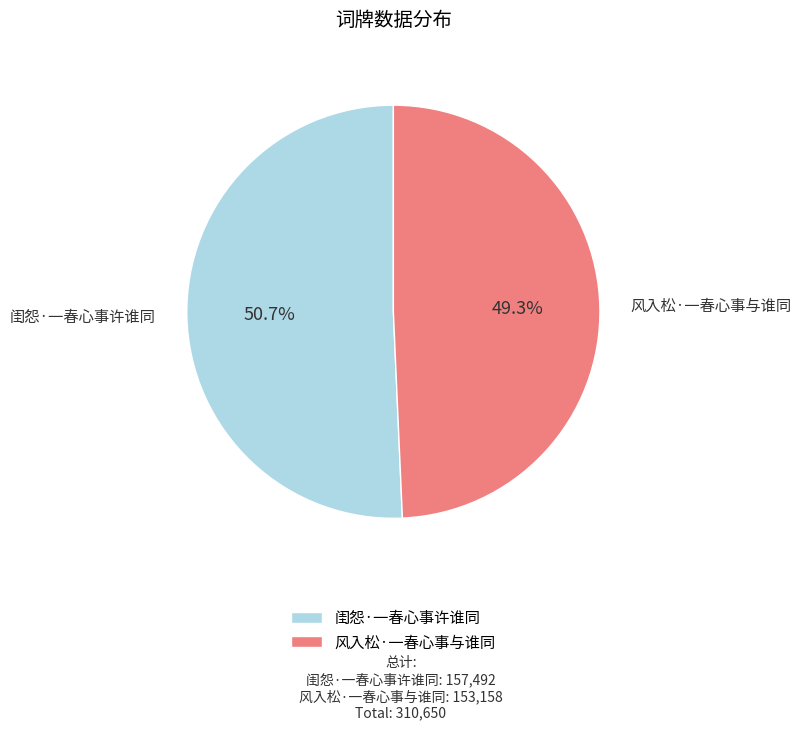

What is the majority slice?

闺怨·一春心事许谁同